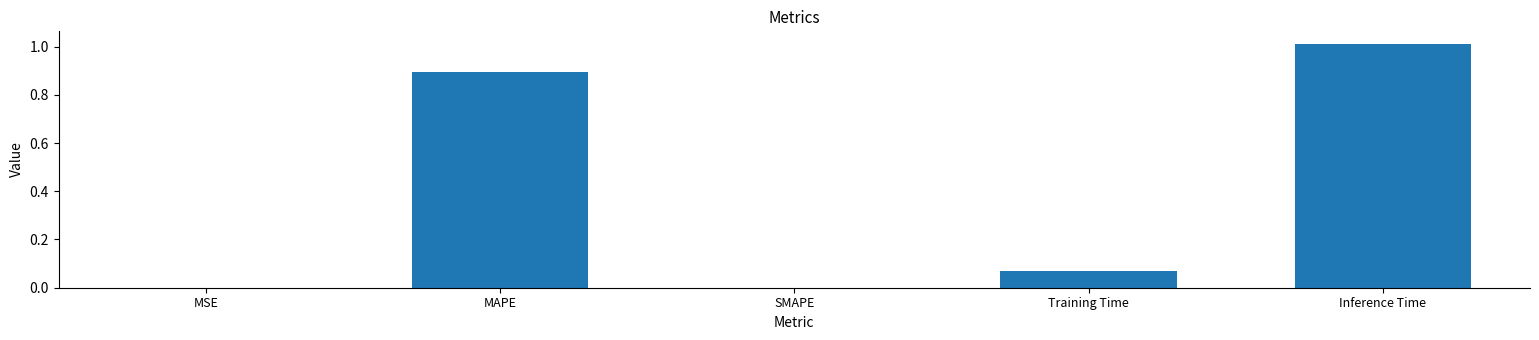

The chart shows a value of 0.0 at SMAPE. True or false?

True